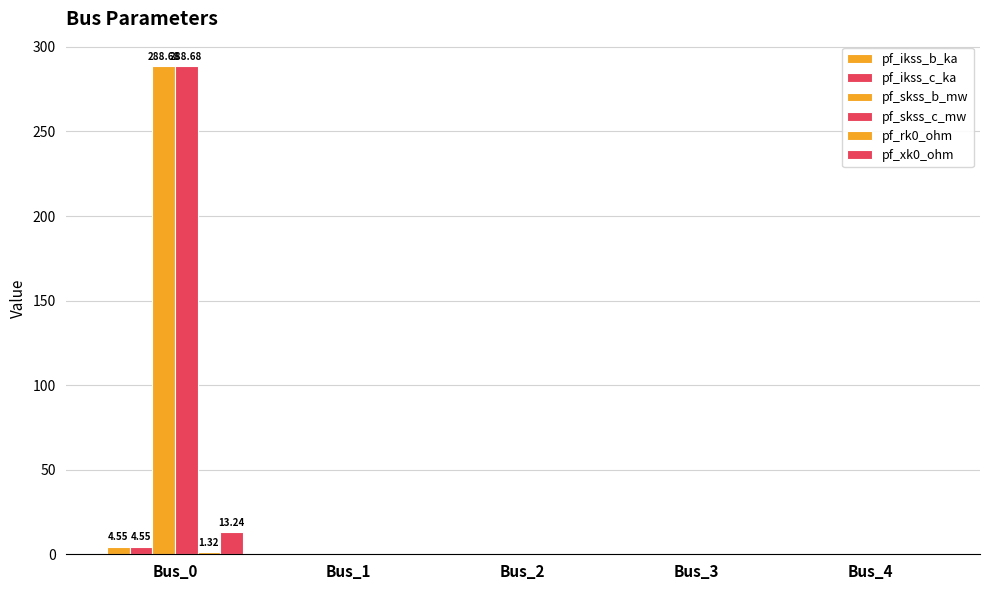

Reading right to left, list all the values displayed in this chart.

pf_ikss_b_ka: Bus_4=0.0	Bus_3=0.0	Bus_2=0.0	Bus_1=0.0	Bus_0=4.5
pf_ikss_c_ka: Bus_4=0.0	Bus_3=0.0	Bus_2=0.0	Bus_1=0.0	Bus_0=4.5
pf_skss_b_mw: Bus_4=0.0	Bus_3=0.0	Bus_2=0.0	Bus_1=0.0	Bus_0=288.7
pf_skss_c_mw: Bus_4=0.0	Bus_3=0.0	Bus_2=0.0	Bus_1=0.0	Bus_0=288.7
pf_rk0_ohm: Bus_4=0.0	Bus_3=0.0	Bus_2=0.0	Bus_1=0.0	Bus_0=1.3
pf_xk0_ohm: Bus_4=0.0	Bus_3=0.0	Bus_2=0.0	Bus_1=0.0	Bus_0=13.2